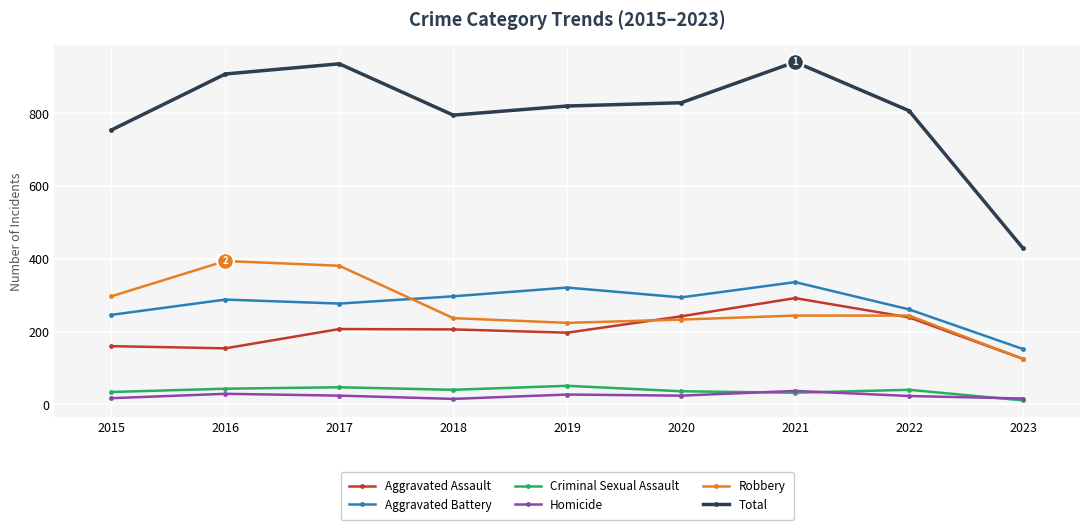

What is the maximum value for Aggravated Battery?

336